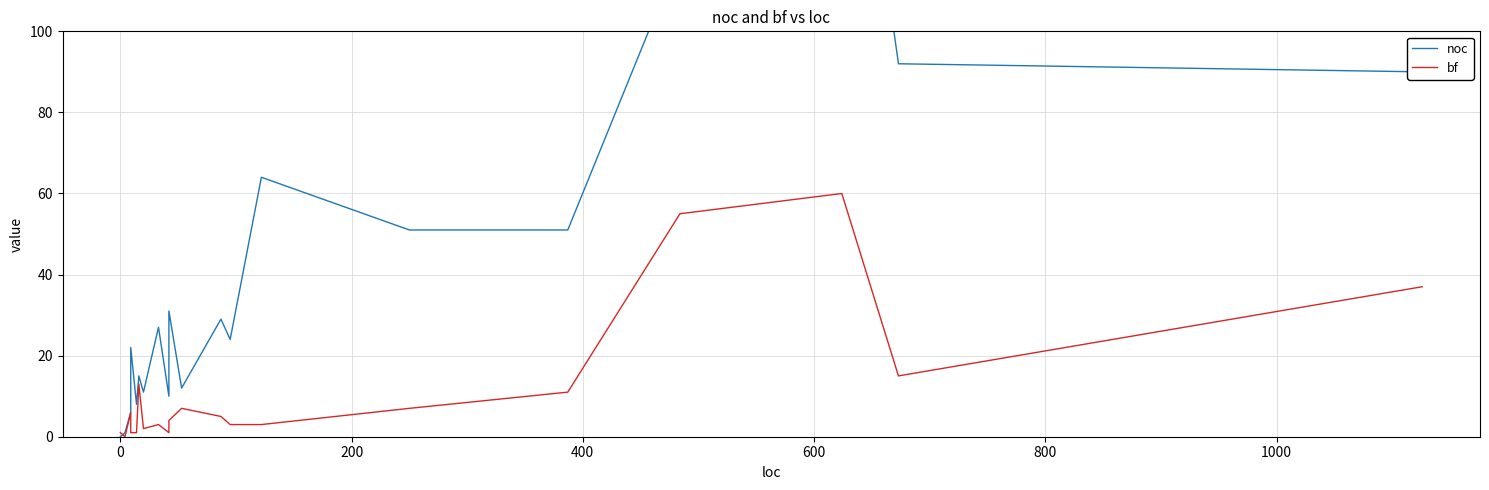

Does the chart have visible grid lines?

Yes